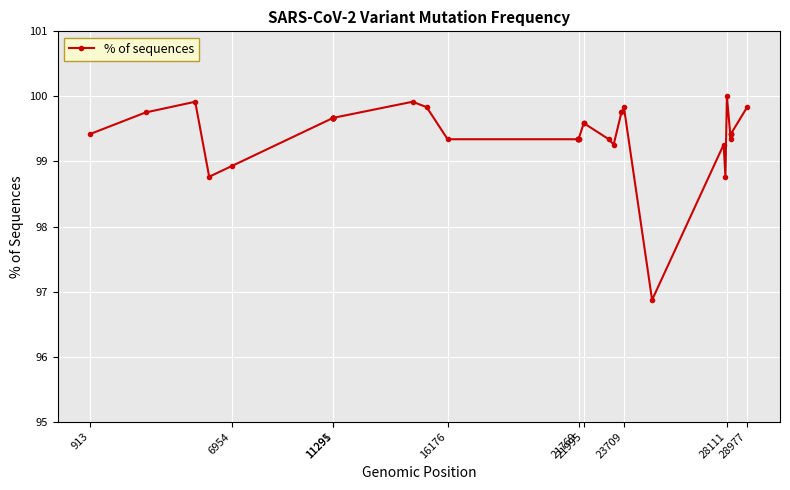

What is the difference between the maximum and minimum values?

3.1